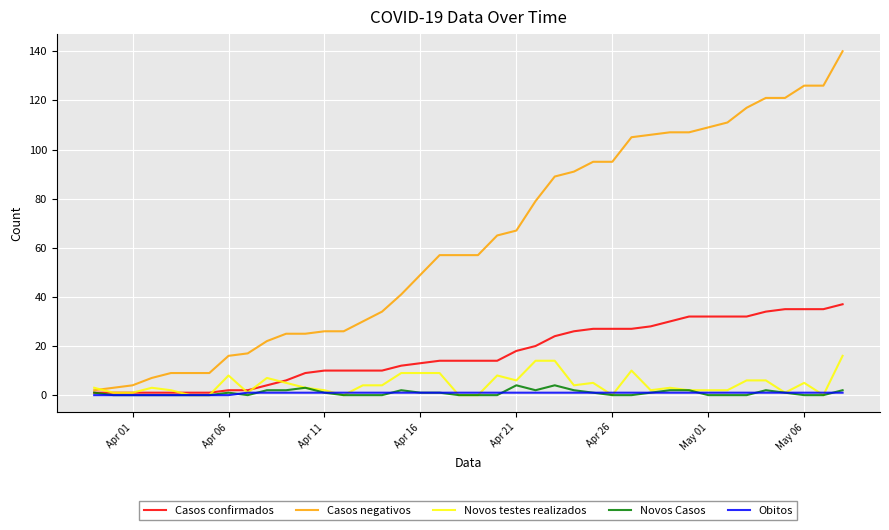

What is the maximum value for Obitos?

1